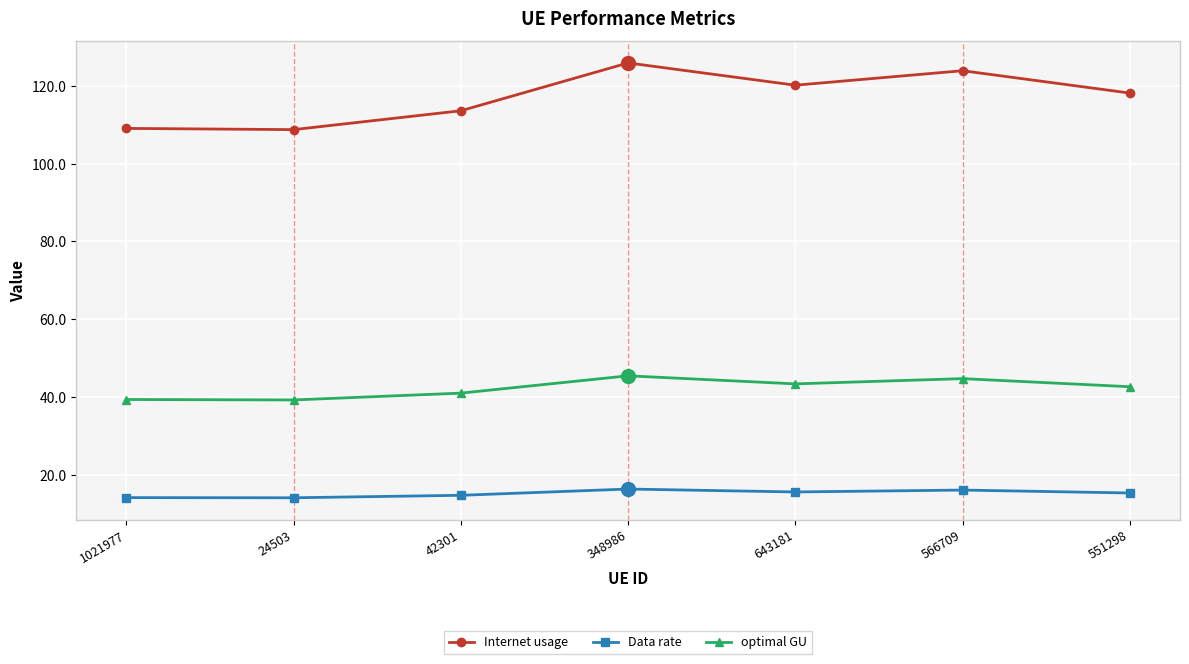

How many distinct data groups are displayed?

3